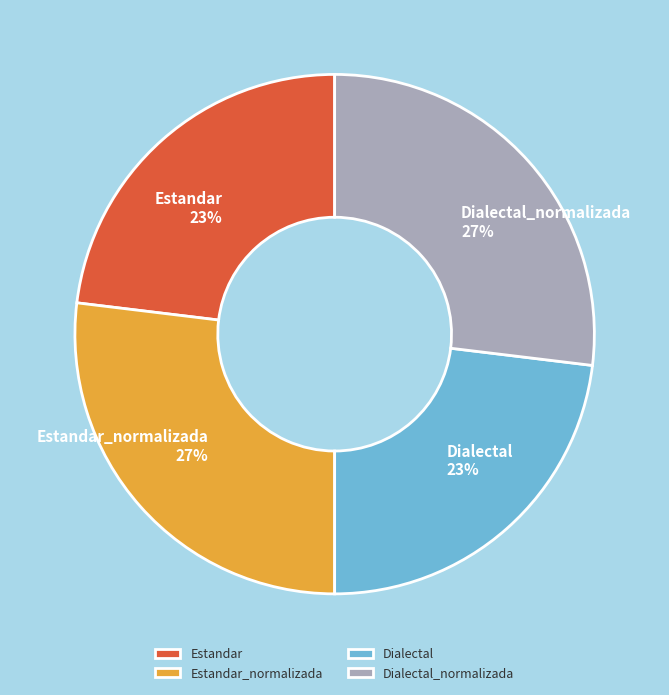

Combined, do Estandar_normalizada and Dialectal_normalizada account for over 50%?

Yes